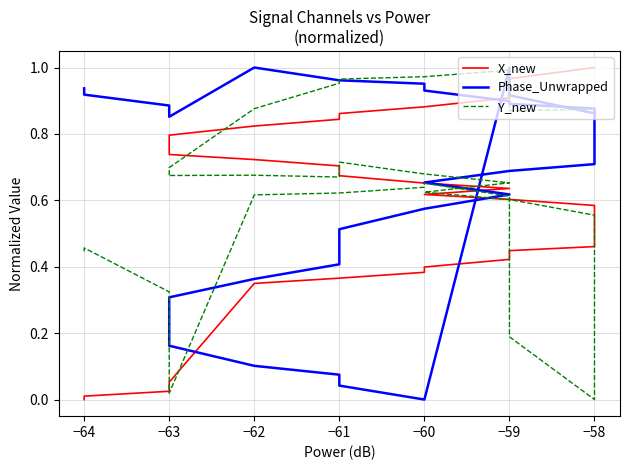

Which series has the largest total across all categories?

Phase_Unwrapped